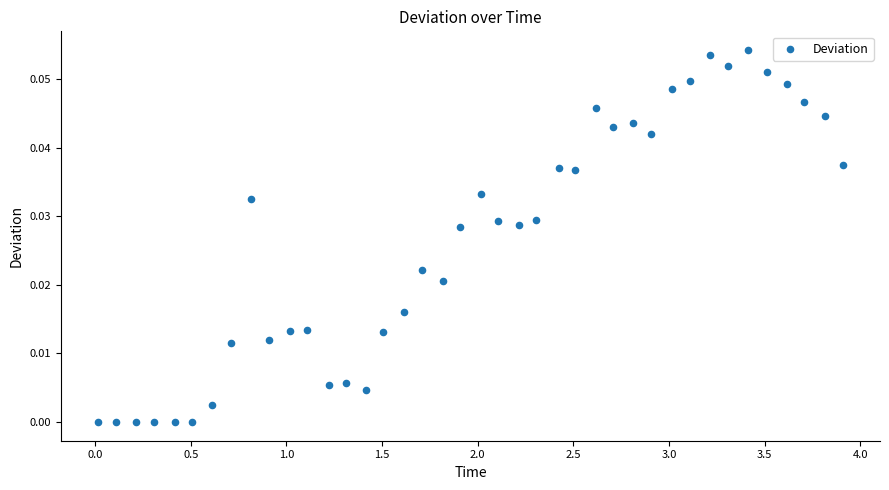

What is the range of X values (max minus min)?

3.9